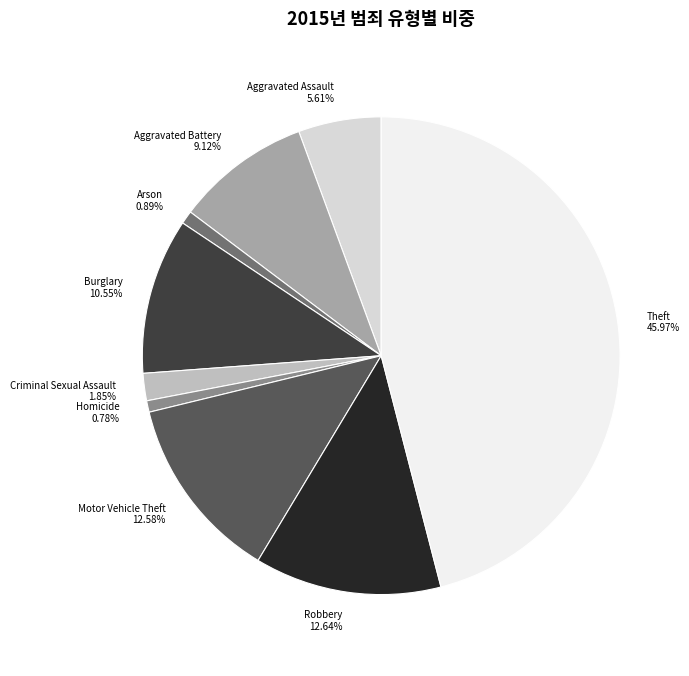

True or false: Aggravated Assault accounts for 6% of the total.

True